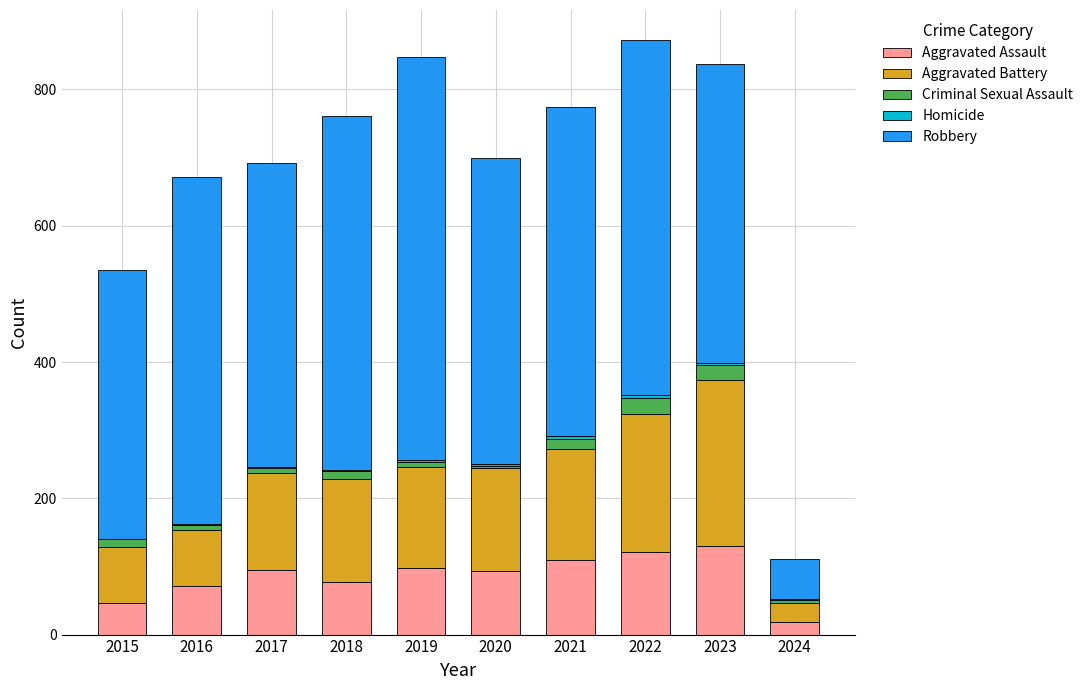

What is the maximum value for Aggravated Assault?

130